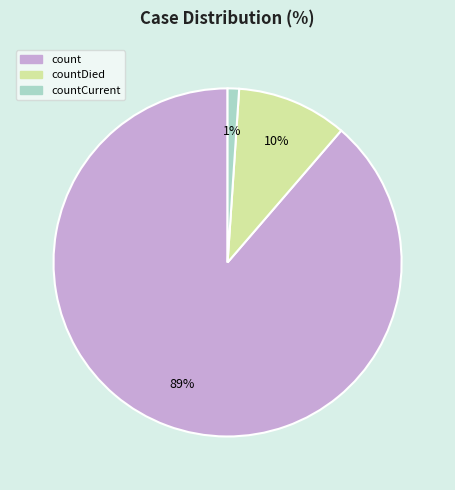

To the nearest percent, what is the average slice percentage?

33%